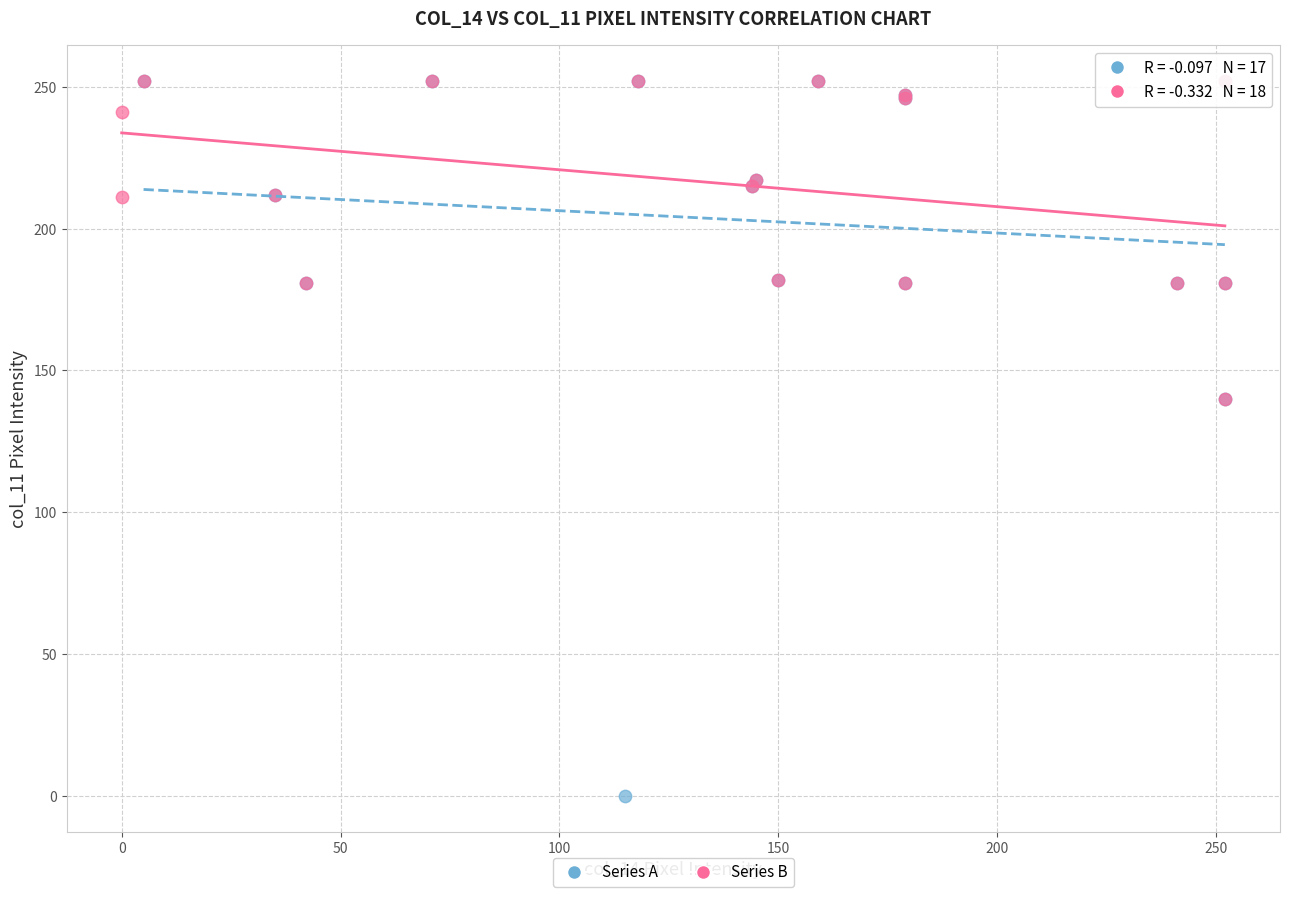

Which series has the largest Y range (max minus min)?

Series A